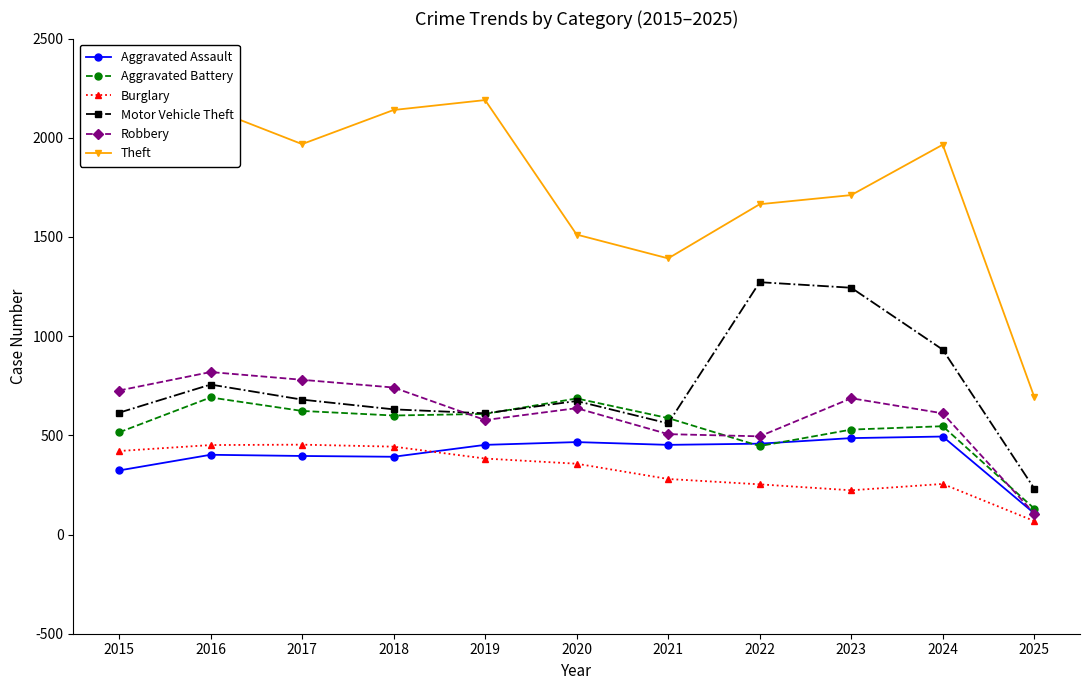

Is the value of Theft at 2018 greater than the value of Burglary at 2022?

Yes